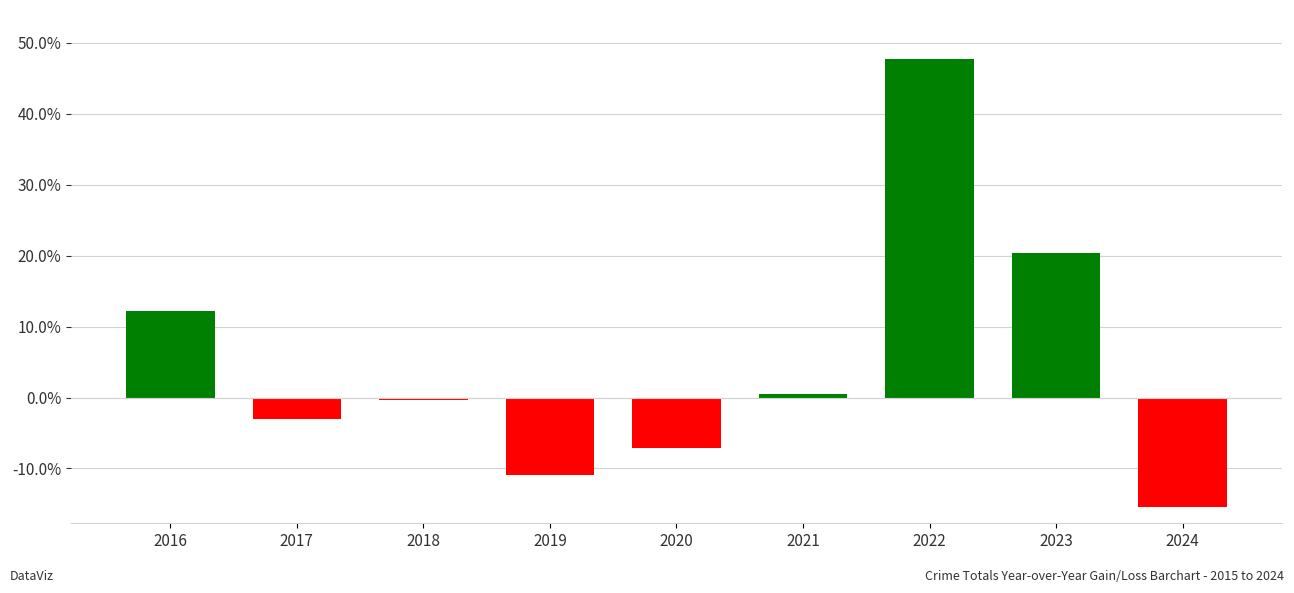

List the labels in order of value, smallest first.

2024, 2019, 2020, 2017, 2018, 2021, 2016, 2023, 2022